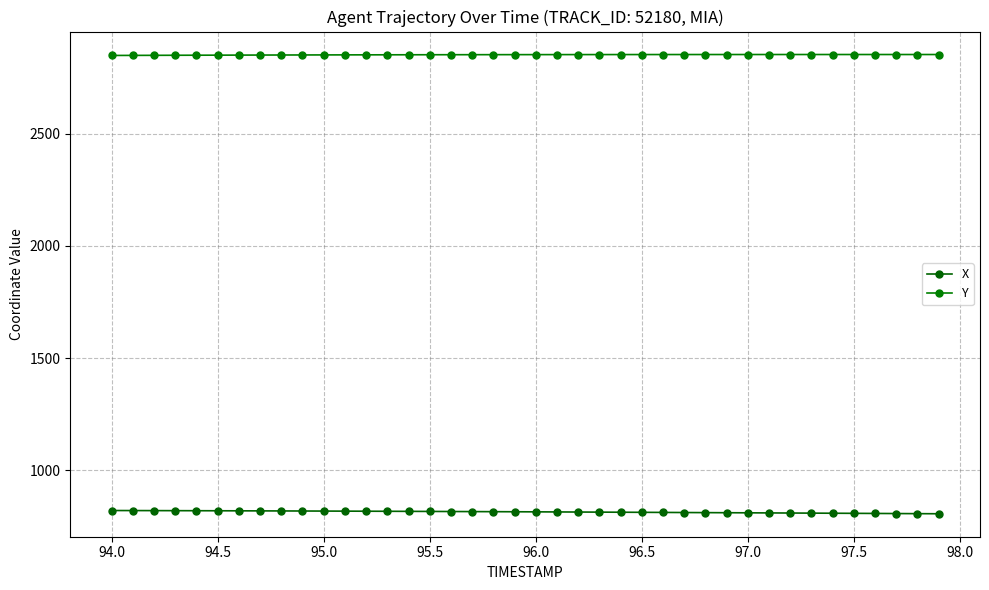

What are all the series names shown in the legend?

X, Y